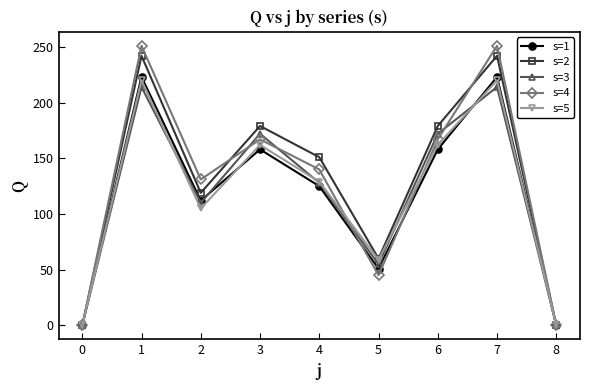

What is the value of the s=4 point at the 6th from the left?

45